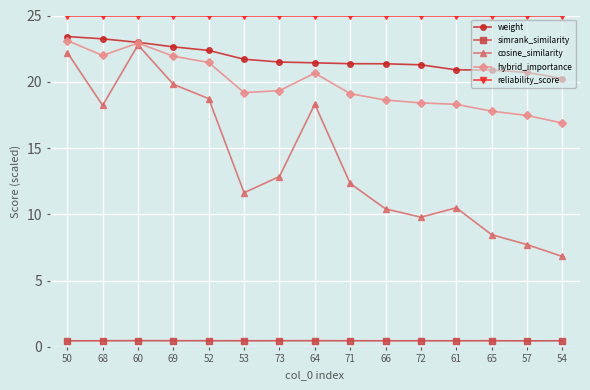

What is the sum of the simrank_similarity values at 57 and 71?

0.9